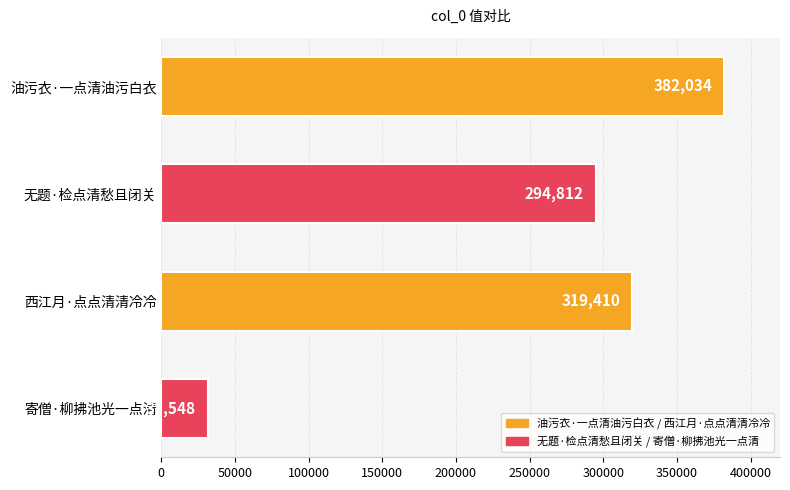

The value at 无题·检点清愁且闭关 is 294812. True or false?

True